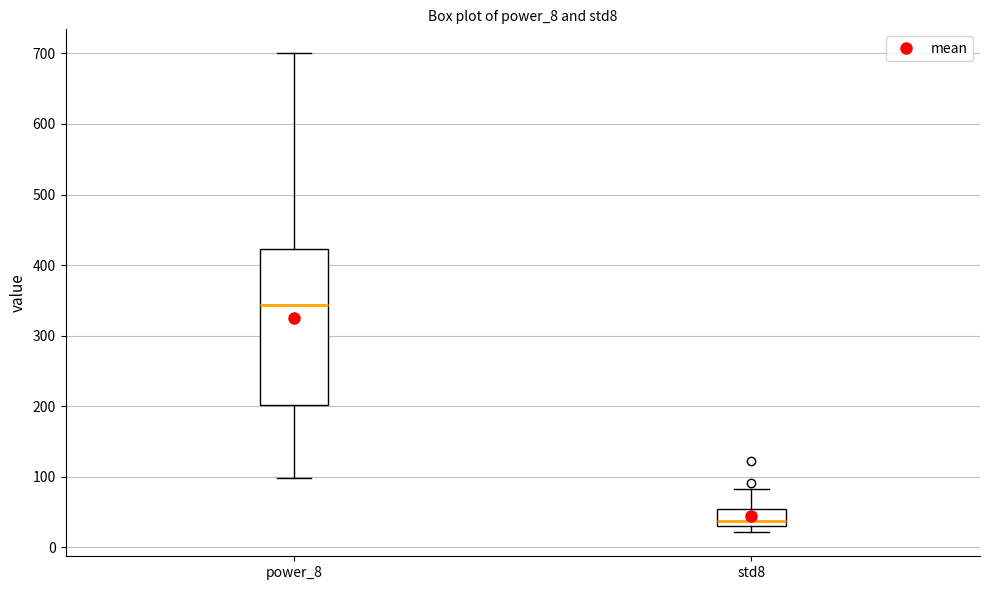

Reading left to right, read every box against the y-axis: the position of its median line, the range the box covers, and the ends of its whiskers. The values are not printed on the chart, so give them approximately, as read against the axis.

power_8: median 340, box 200 to 420, whiskers 100 to 700
std8: median 40, box 30 to 50, whiskers 20 to 80